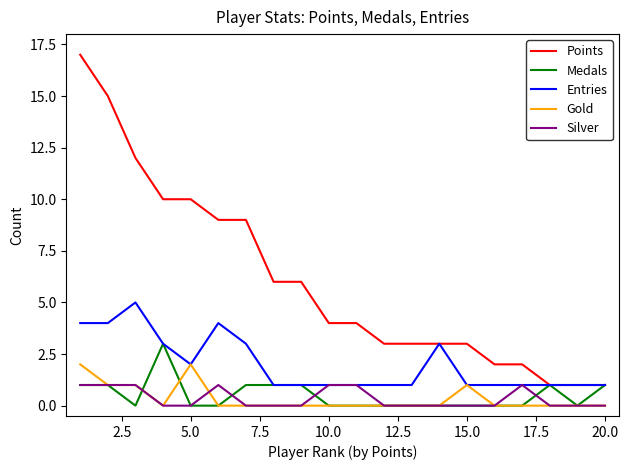

What is the average value of the Entries series?

2